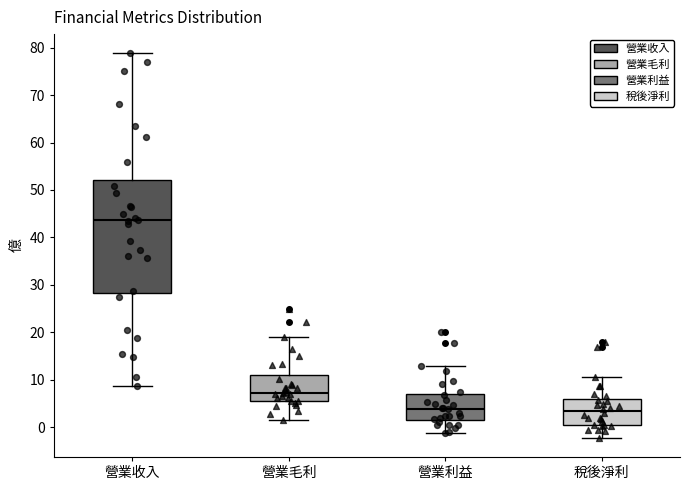

Reading left to right, read every box against the y-axis: the position of its median line, the range the box covers, and the ends of its whiskers. The values are not printed on the chart, so give them approximately, as read against the axis.

營業收入: median 44, box 28 to 52, whiskers 9 to 79
營業毛利: median 7, box 5 to 11, whiskers 2 to 19
營業利益: median 4, box 2 to 7, whiskers -1 to 13
稅後淨利: median 3, box 1 to 6, whiskers -2 to 11